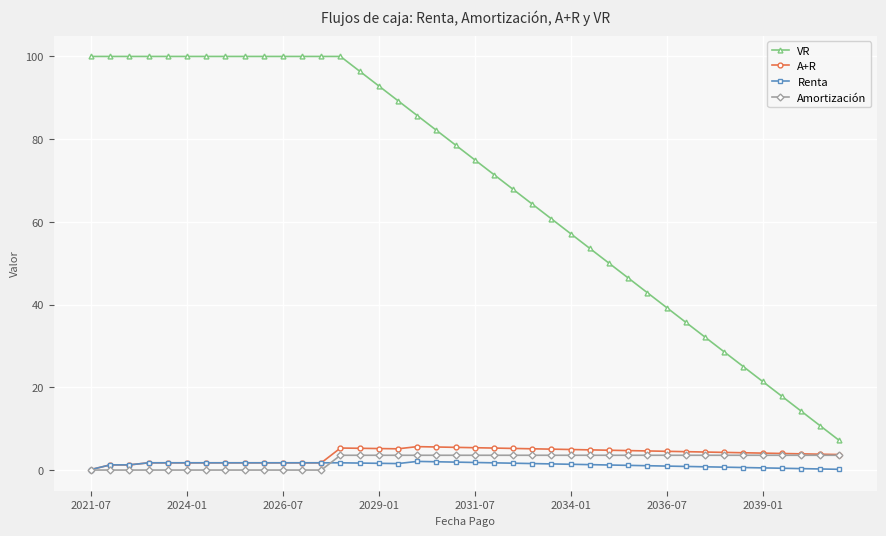

What is the value of the Amortización point at the 30th from the left?

3.6